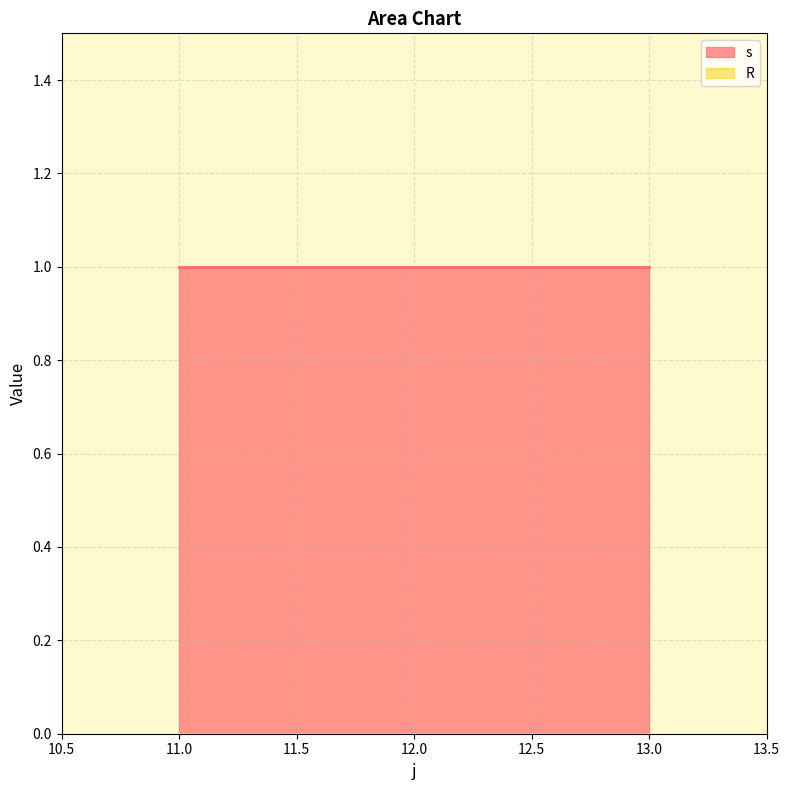

Which has a higher value, 12 or 11?

12